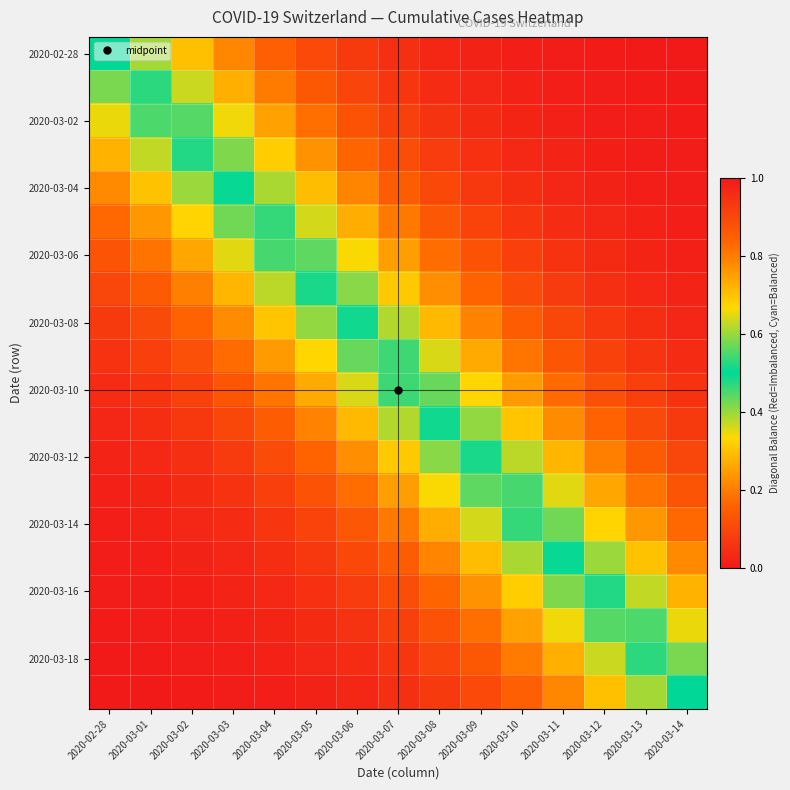

Between 2020-03-11 and 2020-03-13, which is larger?

2020-03-13